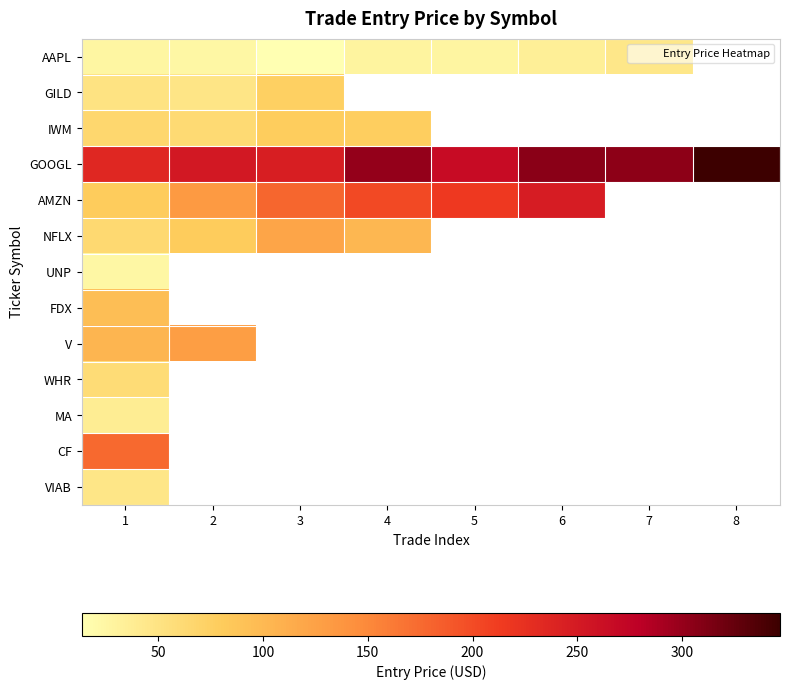

How many categories are shown in the chart?

8